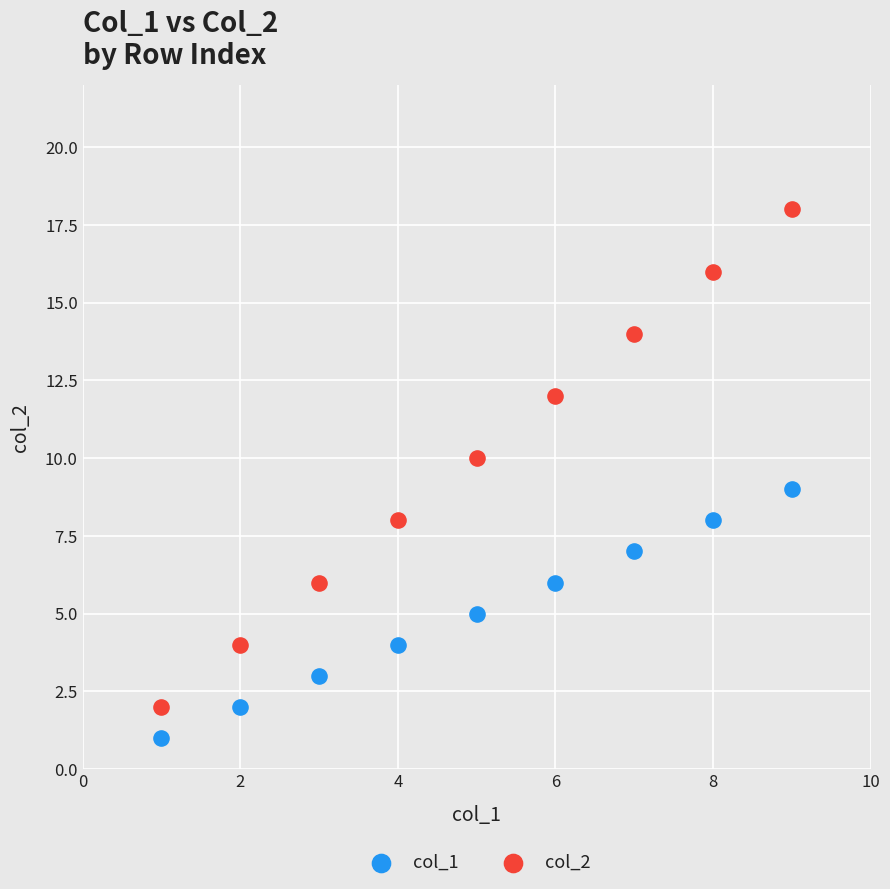

Which series reaches the maximum Y coordinate?

col_2